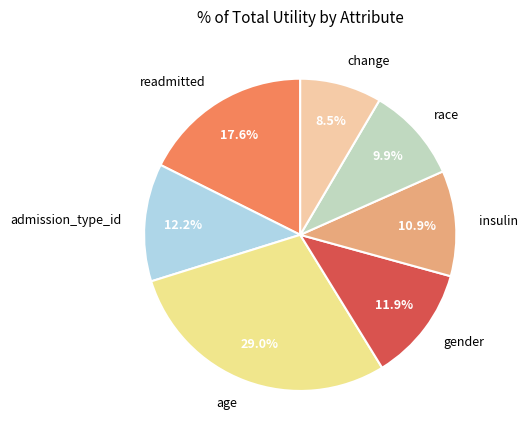

Between gender and insulin, which is larger?

gender